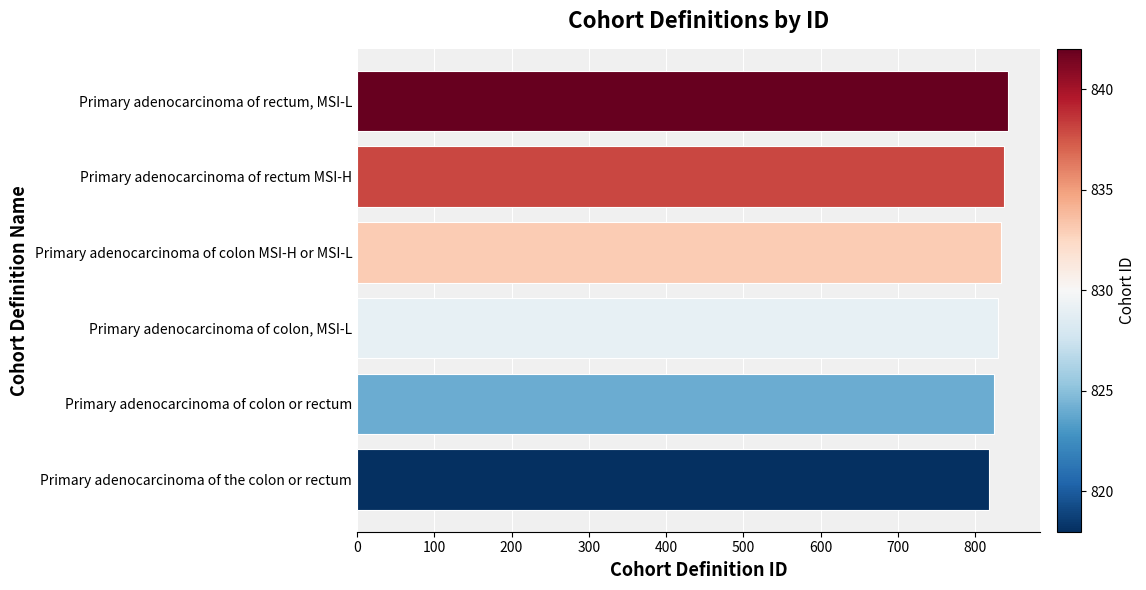

Approximately how many times larger is the value at Primary adenocarcinoma of the colon or rectum compared to Primary adenocarcinoma of rectum, MSI-L?

1.0